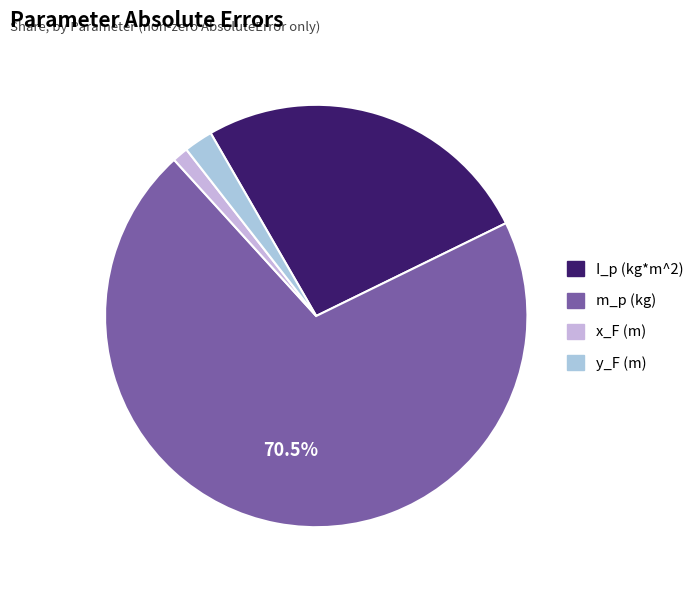

Combined, do x_F (m) and I_p (kg*m^2) account for over 50%?

No